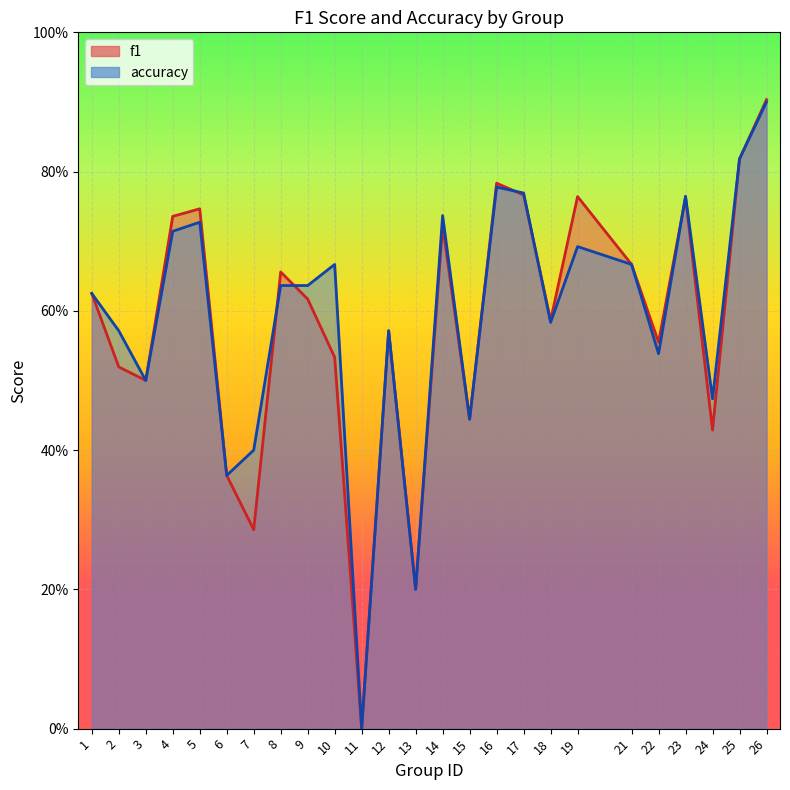

Reading right to left, what are all the values shown in this chart?

f1: 26=0.9	25=0.8	24=0.4	23=0.8	22=0.6	21=0.7	19=0.8	18=0.6	17=0.8	16=0.8	15=0.4	14=0.7	13=0.2	12=0.6	11=0.0	10=0.5	9=0.6	8=0.7	7=0.3	6=0.4	5=0.7	4=0.7	3=0.5	2=0.5	1=0.6
accuracy: 26=0.9	25=0.8	24=0.5	23=0.8	22=0.5	21=0.7	19=0.7	18=0.6	17=0.8	16=0.8	15=0.4	14=0.7	13=0.2	12=0.6	11=0.0	10=0.7	9=0.6	8=0.6	7=0.4	6=0.4	5=0.7	4=0.7	3=0.5	2=0.6	1=0.6